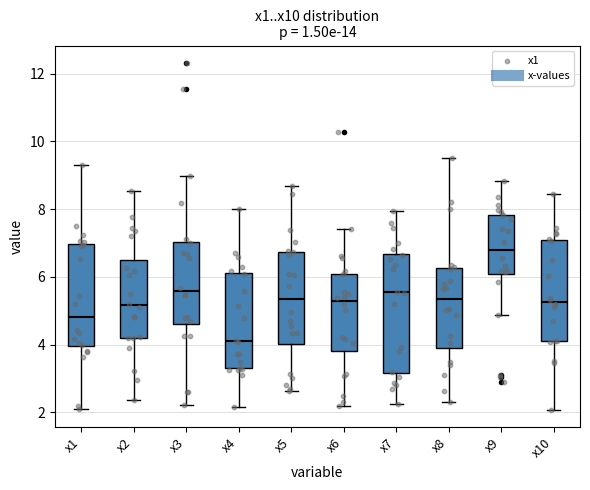

Which box has the highest median line?

x9